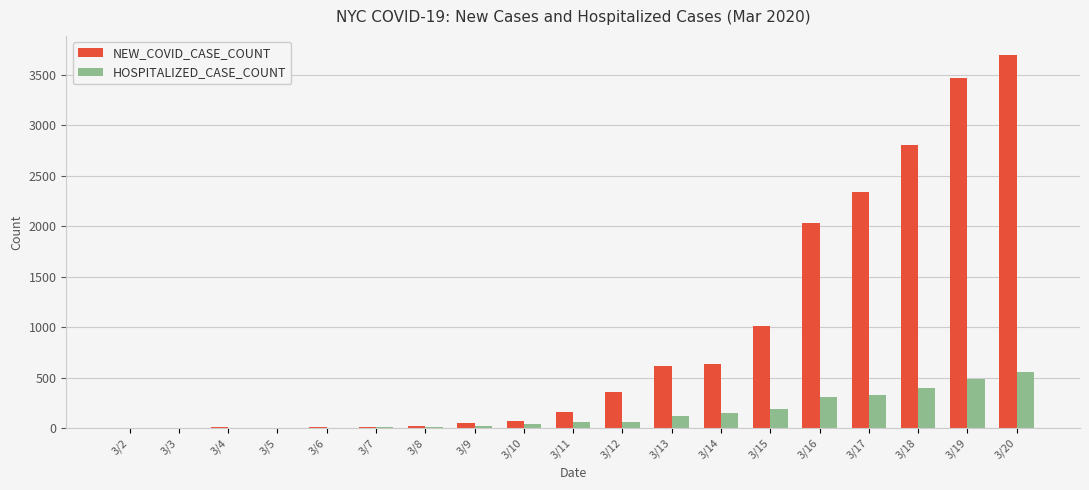

What value does the HOSPITALIZED_CASE_COUNT series have at 3/2?

3